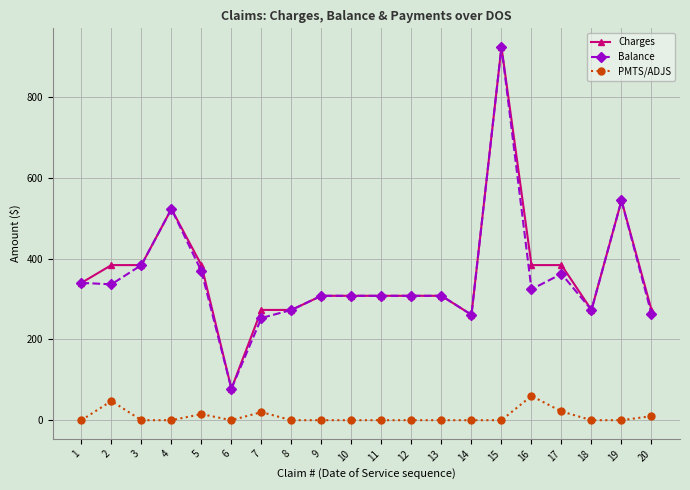

What is the sum of all Balance values?

7047.7